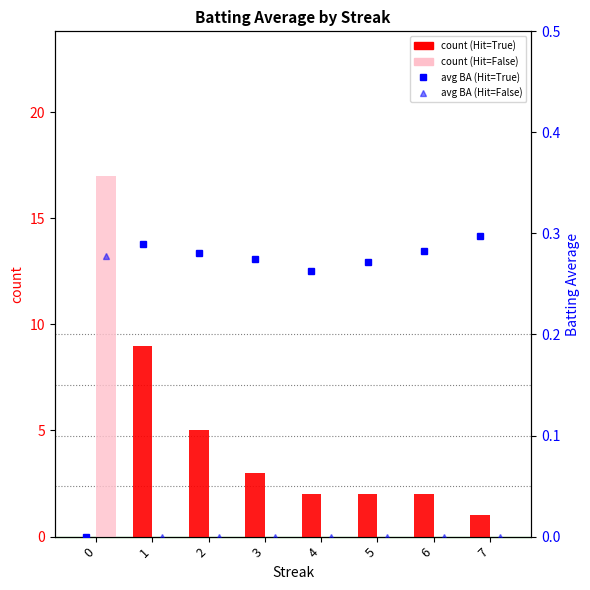

What is the total value across all series at 2?

5.3